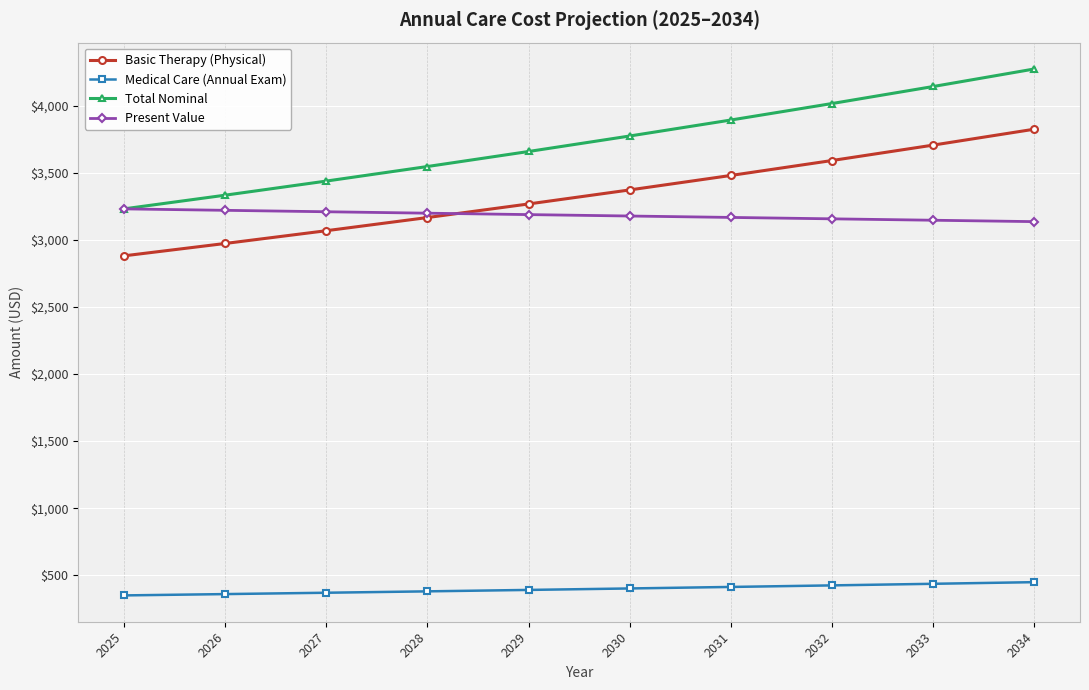

True or false: Total Nominal and Basic Therapy (Physical) cross at least once.

False